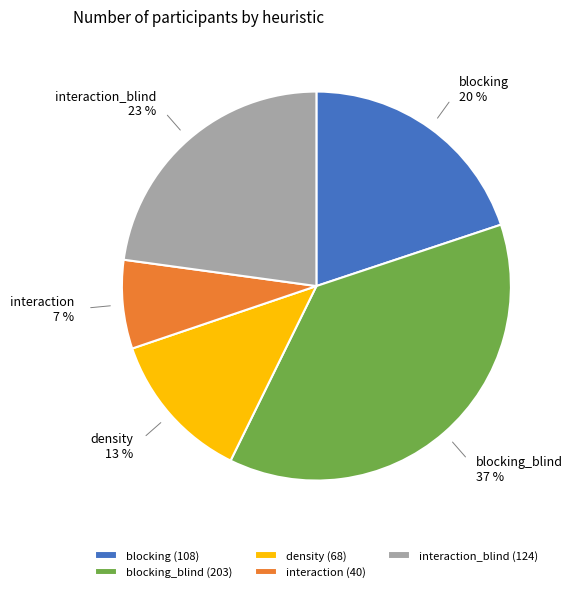

To the nearest percent, what is the average slice percentage?

20%